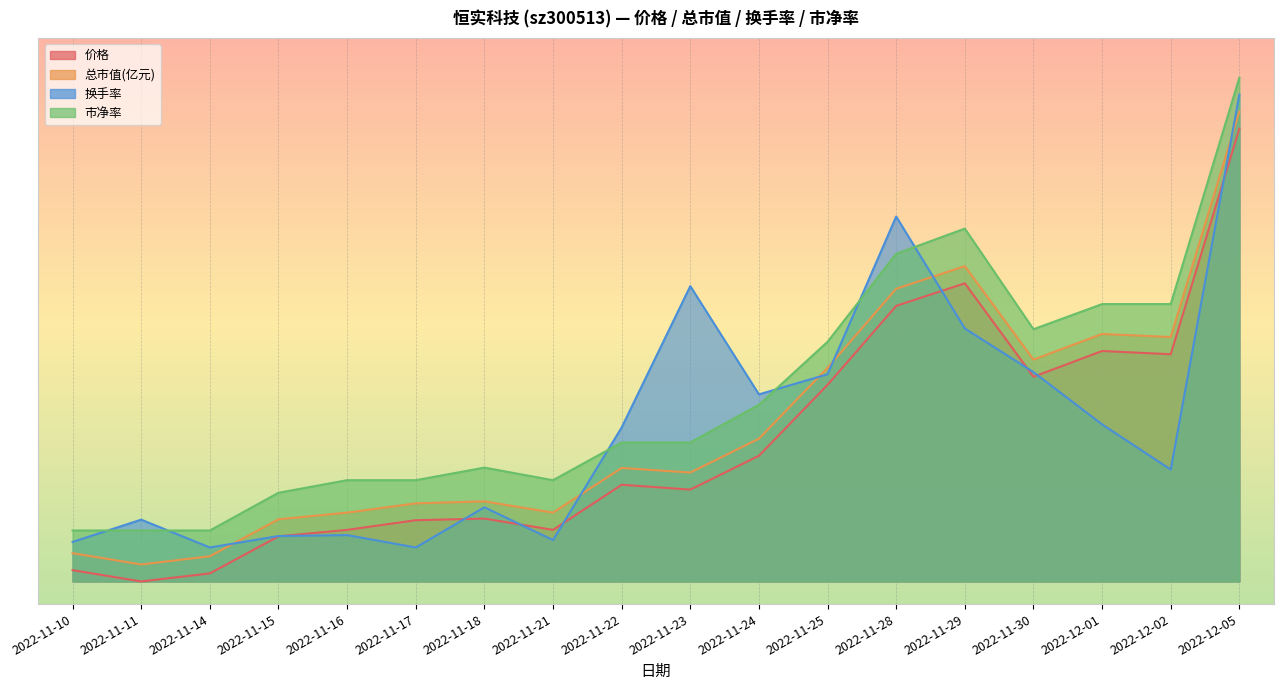

Reading left to right, transcribe all the data shown in this chart.

价格: 2022-11-10=1.0	2022-11-11=0.0	2022-11-14=0.7	2022-11-15=4.0	2022-11-16=4.6	2022-11-17=5.4	2022-11-18=5.6	2022-11-21=4.6	2022-11-22=8.5	2022-11-23=8.1	2022-11-24=11.1	2022-11-25=17.4	2022-11-28=24.3	2022-11-29=26.3	2022-11-30=18.1	2022-12-01=20.4	2022-12-02=20.1	2022-12-05=40.0
总市值(亿元): 2022-11-10=2.5	2022-11-11=1.5	2022-11-14=2.2	2022-11-15=5.5	2022-11-16=6.1	2022-11-17=6.9	2022-11-18=7.1	2022-11-21=6.1	2022-11-22=10.0	2022-11-23=9.6	2022-11-24=12.6	2022-11-25=18.9	2022-11-28=25.9	2022-11-29=27.8	2022-11-30=19.6	2022-12-01=21.9	2022-12-02=21.6	2022-12-05=41.5
换手率: 2022-11-10=3.5	2022-11-11=5.5	2022-11-14=3.0	2022-11-15=4.0	2022-11-16=4.1	2022-11-17=3.0	2022-11-18=6.6	2022-11-21=3.7	2022-11-22=13.6	2022-11-23=26.1	2022-11-24=16.5	2022-11-25=18.3	2022-11-28=32.2	2022-11-29=22.3	2022-11-30=18.5	2022-12-01=13.9	2022-12-02=9.9	2022-12-05=43.0
市净率: 2022-11-10=4.5	2022-11-11=4.5	2022-11-14=4.5	2022-11-15=7.8	2022-11-16=8.9	2022-11-17=8.9	2022-11-18=10.1	2022-11-21=8.9	2022-11-22=12.3	2022-11-23=12.3	2022-11-24=15.6	2022-11-25=21.2	2022-11-28=28.9	2022-11-29=31.2	2022-11-30=22.3	2022-12-01=24.5	2022-12-02=24.5	2022-12-05=44.5